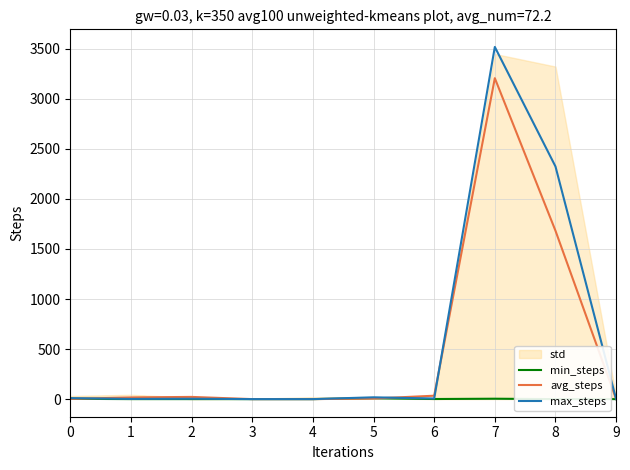

What is the average value of the min_steps series?

2